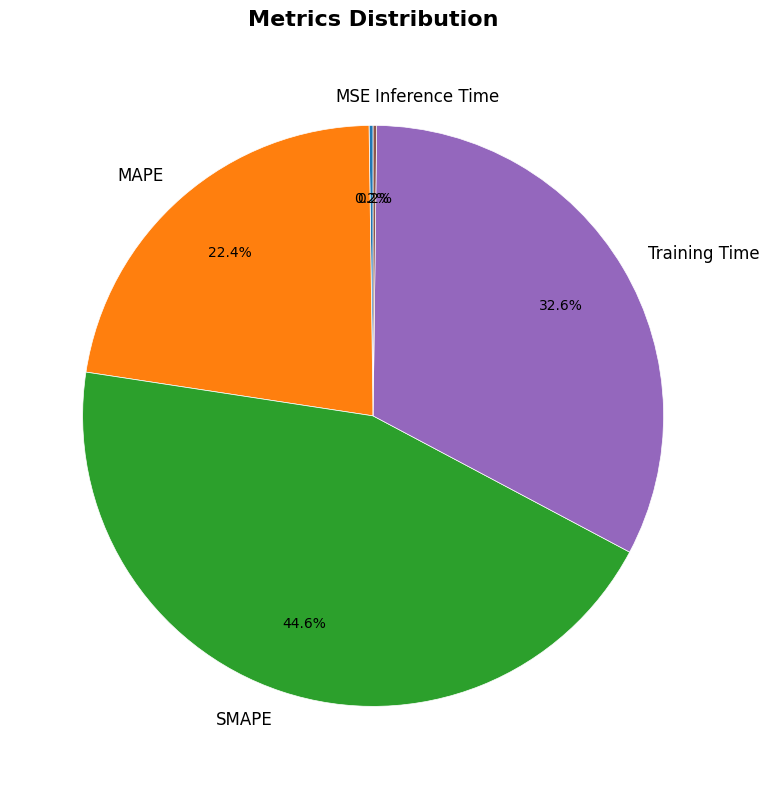

To the nearest percent, what is the difference between the largest and smallest slice percentages?

44%